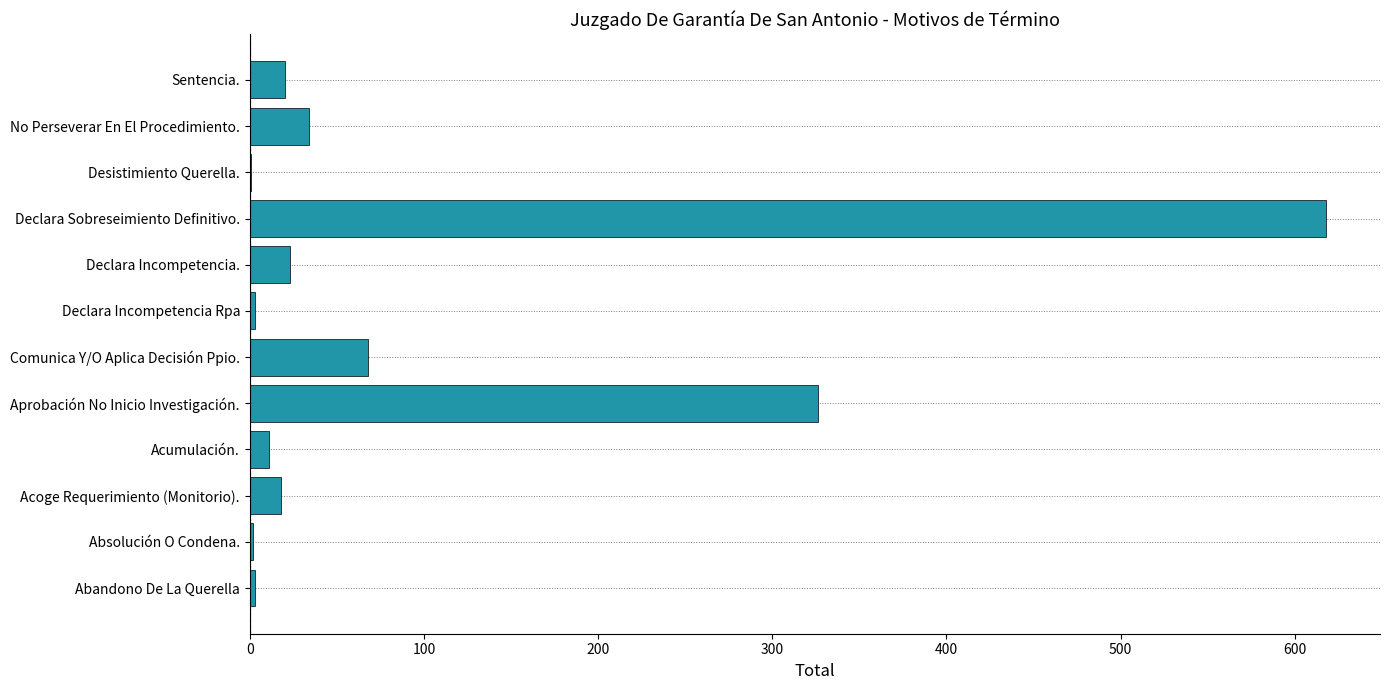

True or false: the data shows 20 at Sentencia..

True